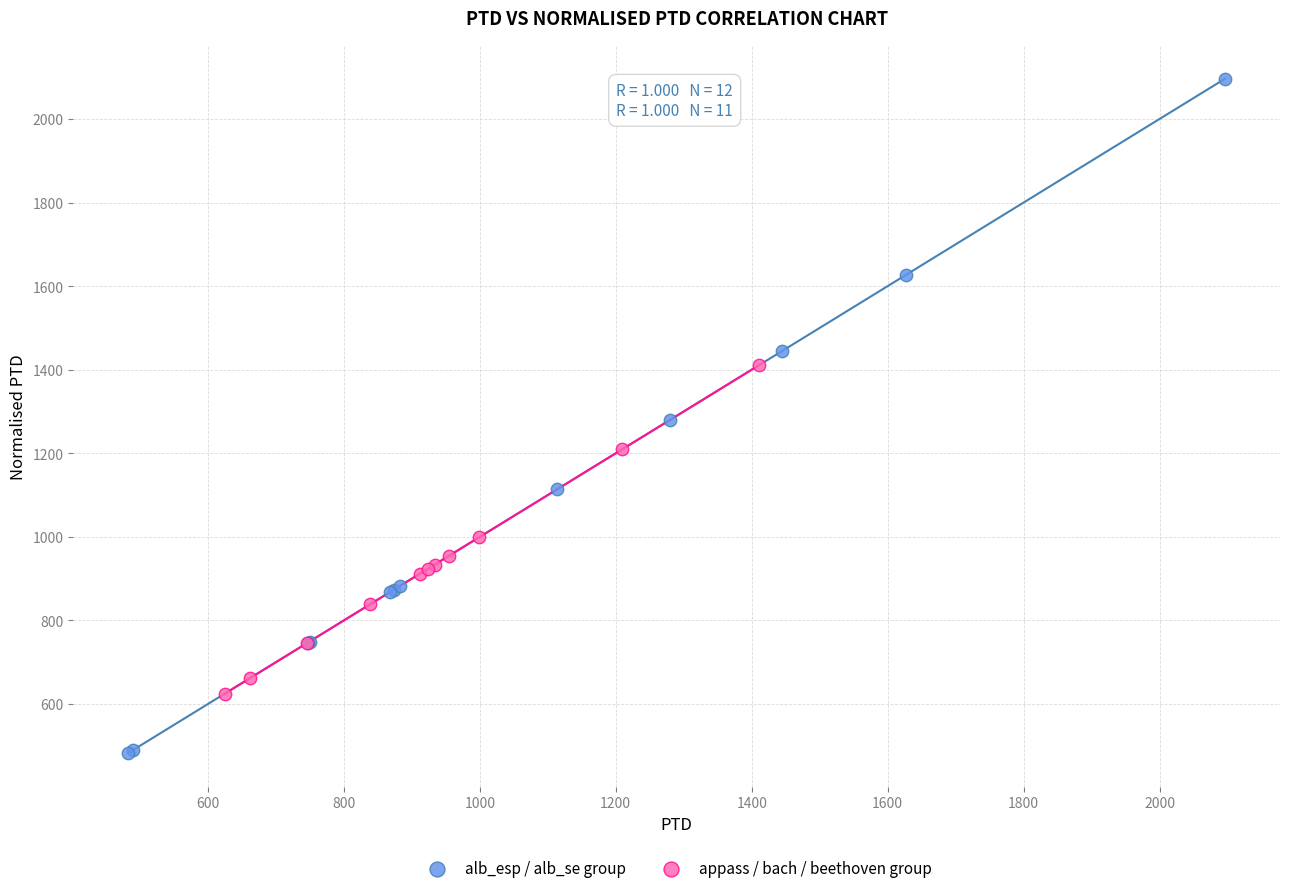

Which series reaches the minimum Y coordinate?

alb_esp / alb_se group